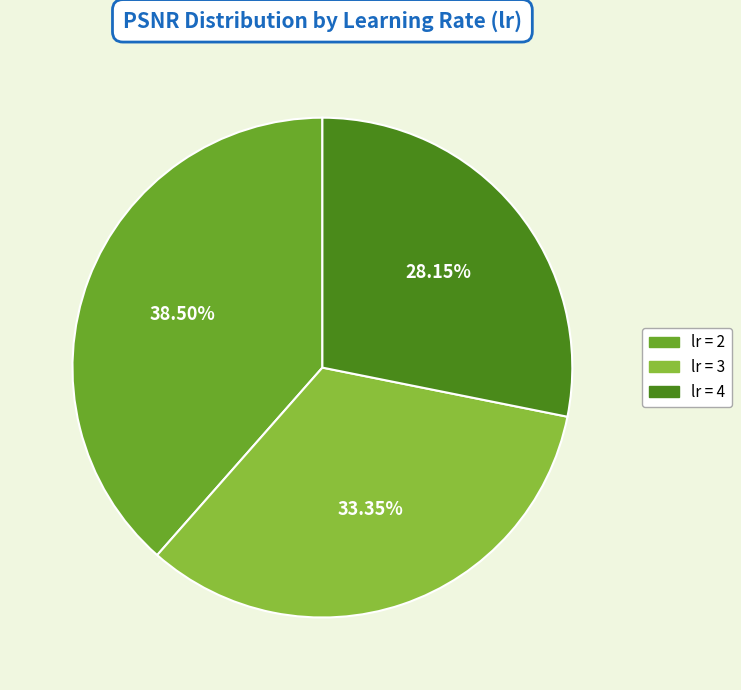

How many slices are in this pie chart?

3